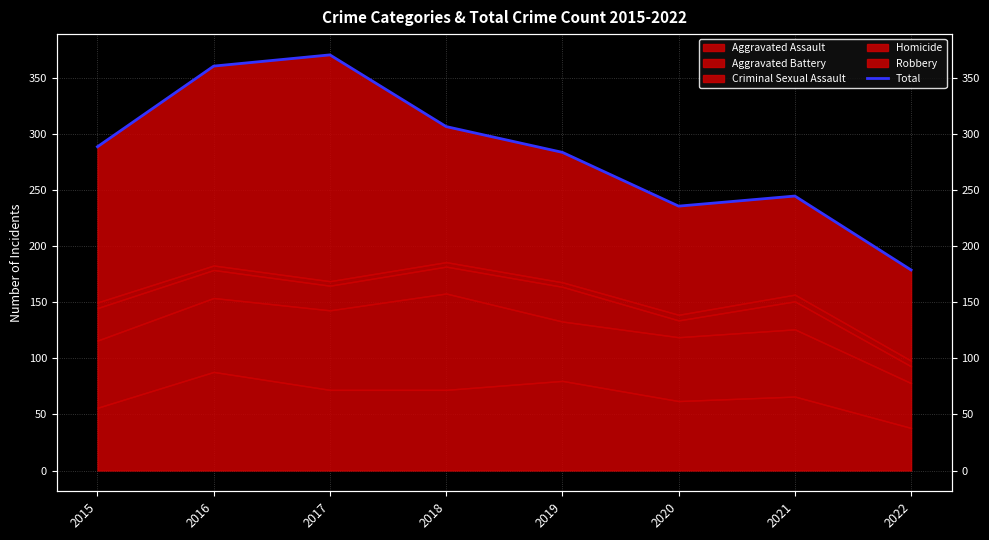

The value at 2016 is 174. True or false?

False